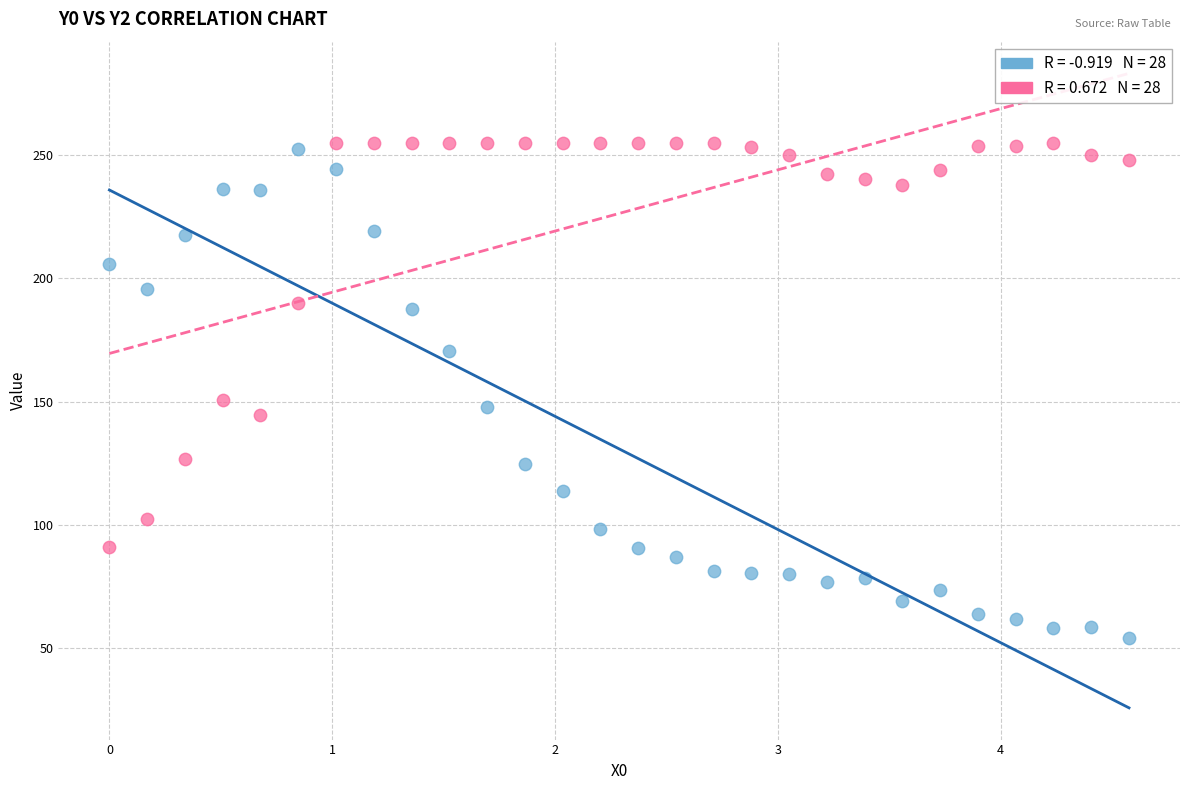

Across all data points, what is the range of Y values (max minus min)?

201.0